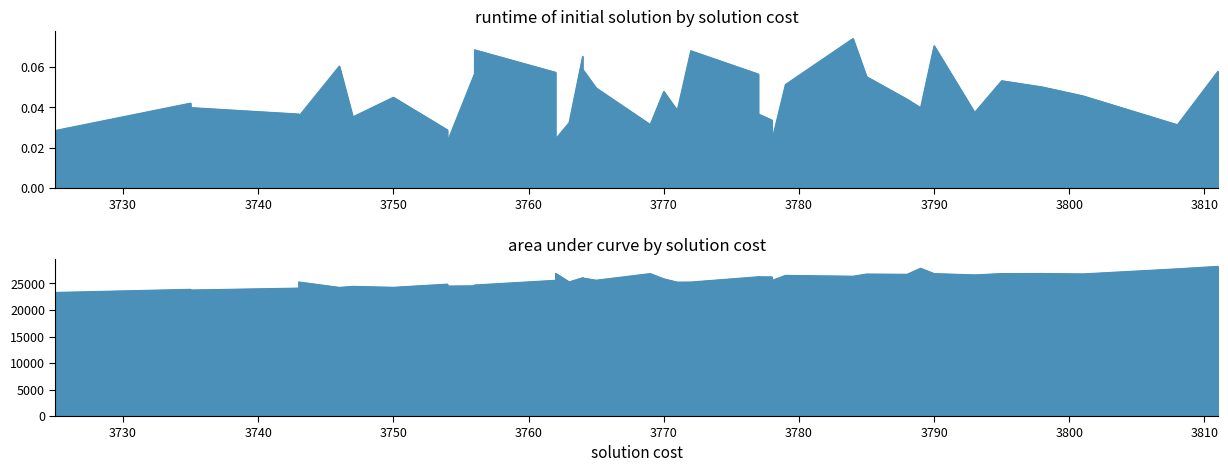

True or false: area under curve and runtime of initial solution cross at least once.

False